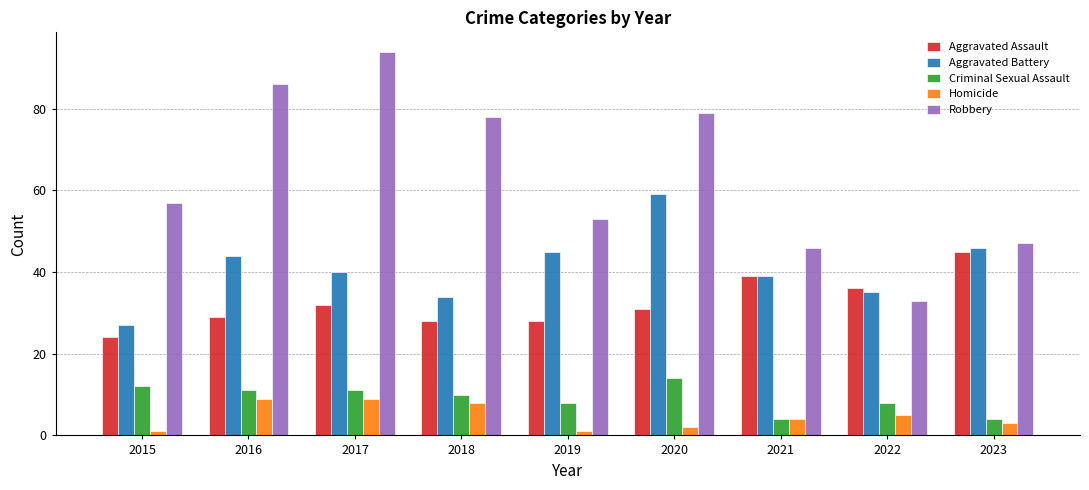

Which series has the largest total across all categories?

Robbery